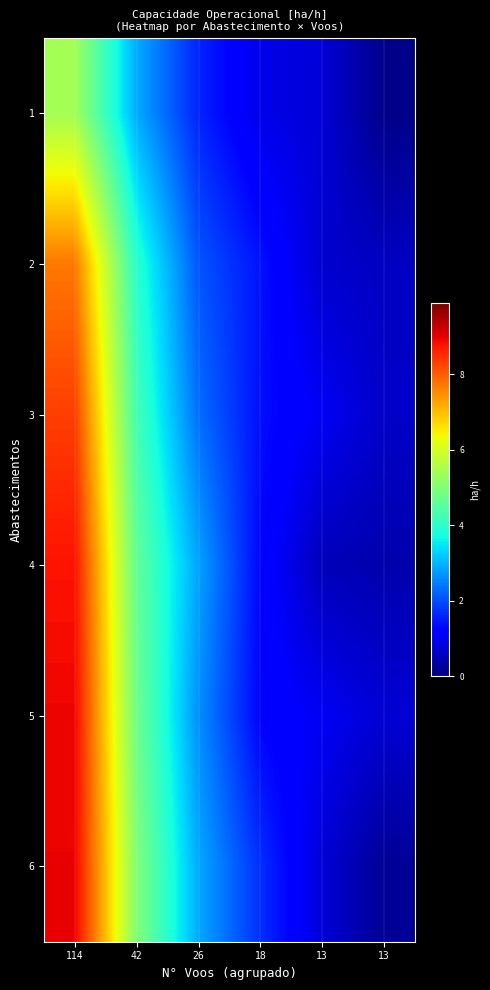

Which series has the largest total across all categories?

row_5